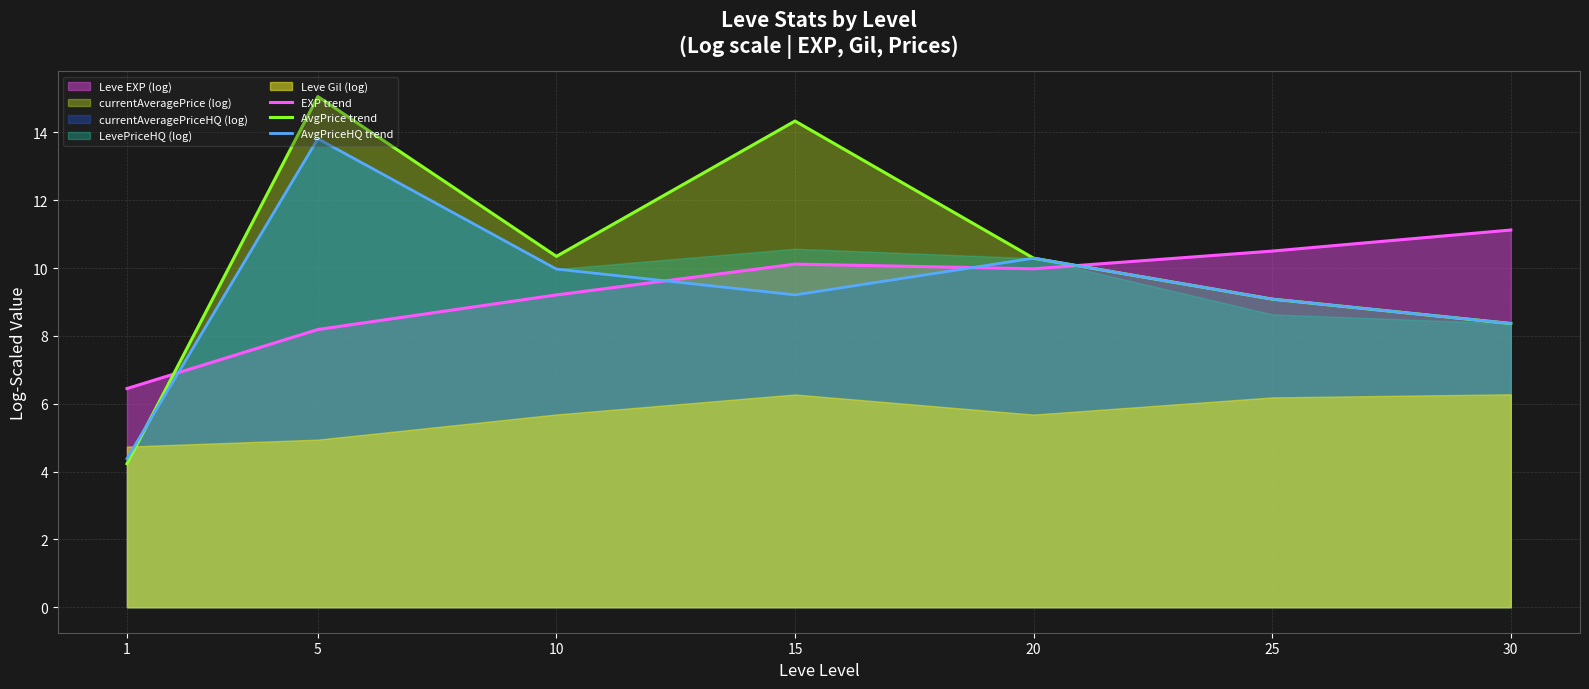

What is the sum of the AvgPriceHQ trend values at 1 and 20?

14.7